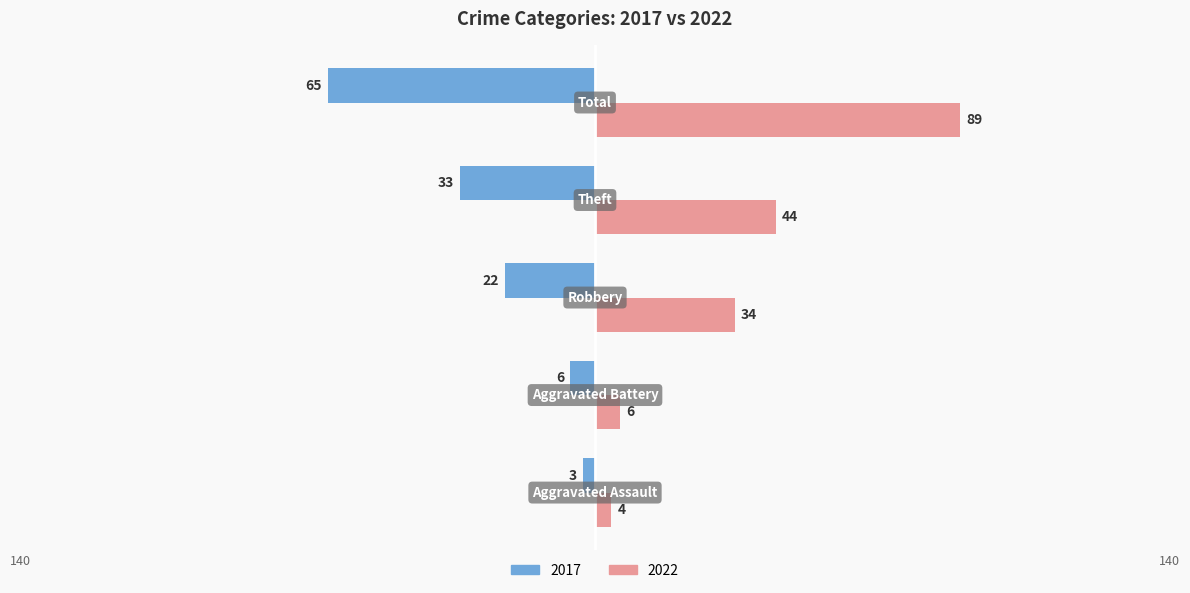

Which series has the widest spread of values?

2022